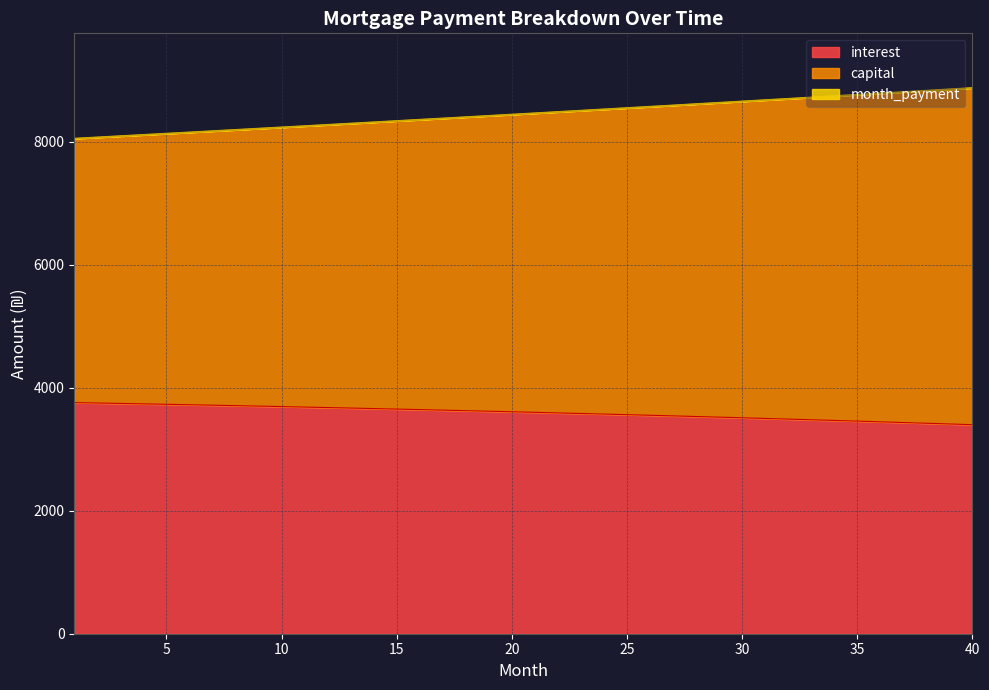

What is the lowest value of the interest series?

3399.9